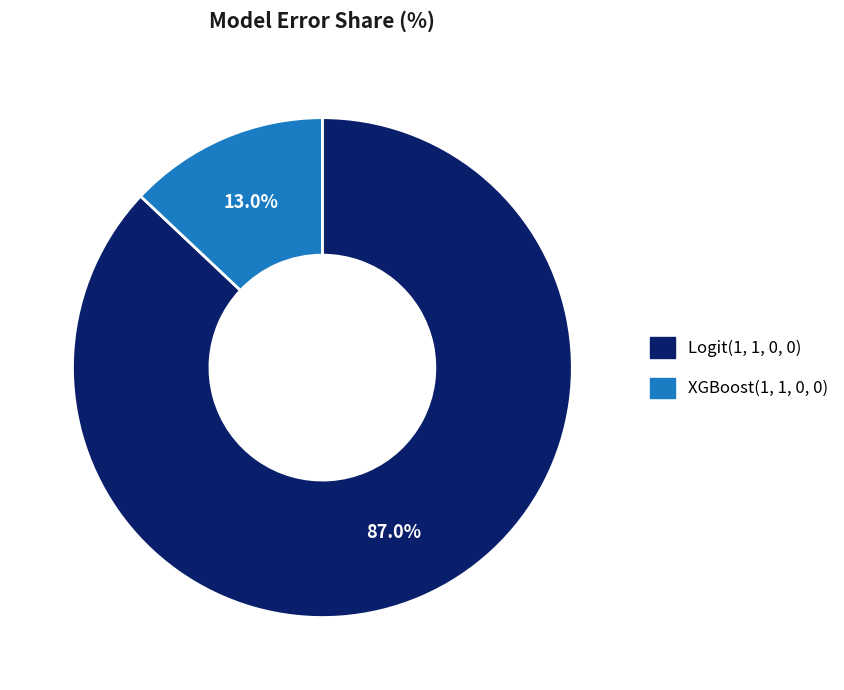

Does XGBoost(1, 1, 0, 0) account for over 50% of the chart?

No